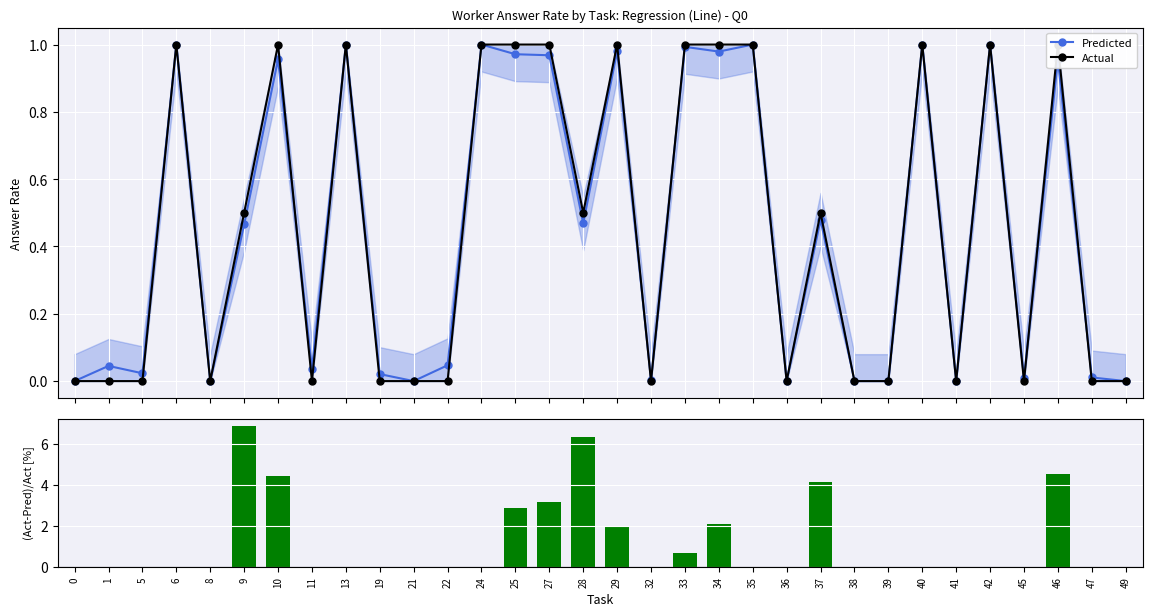

True or false: Predicted has more than 2 interior local peaks.

True